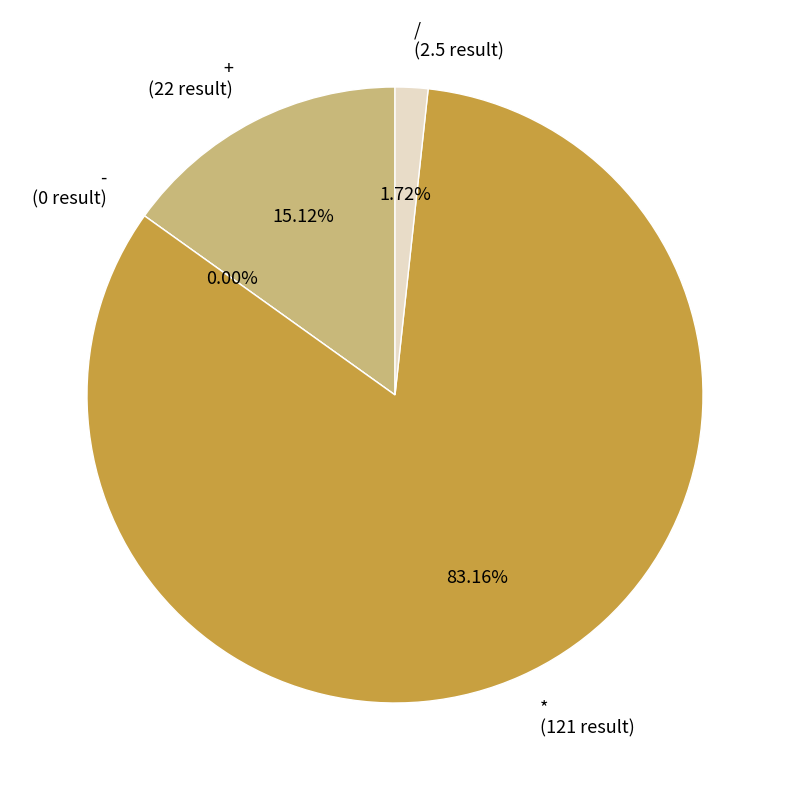

Which slice is the largest?

*